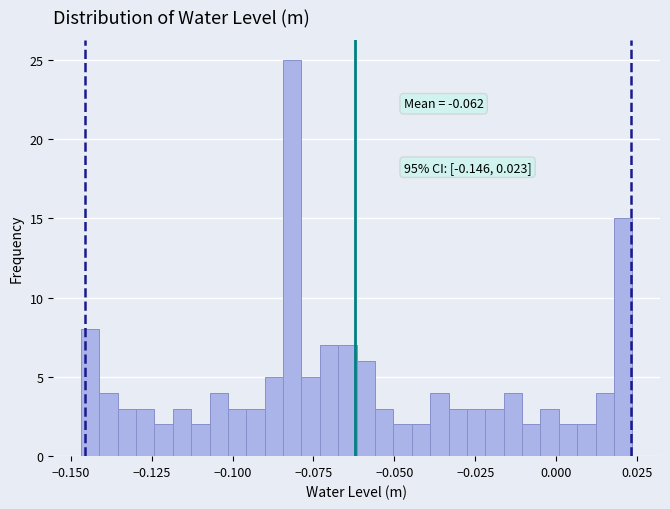

Around what value on the x-axis is the tallest bar? Give the approximate position of its centre, as read against the axis.

-0.080